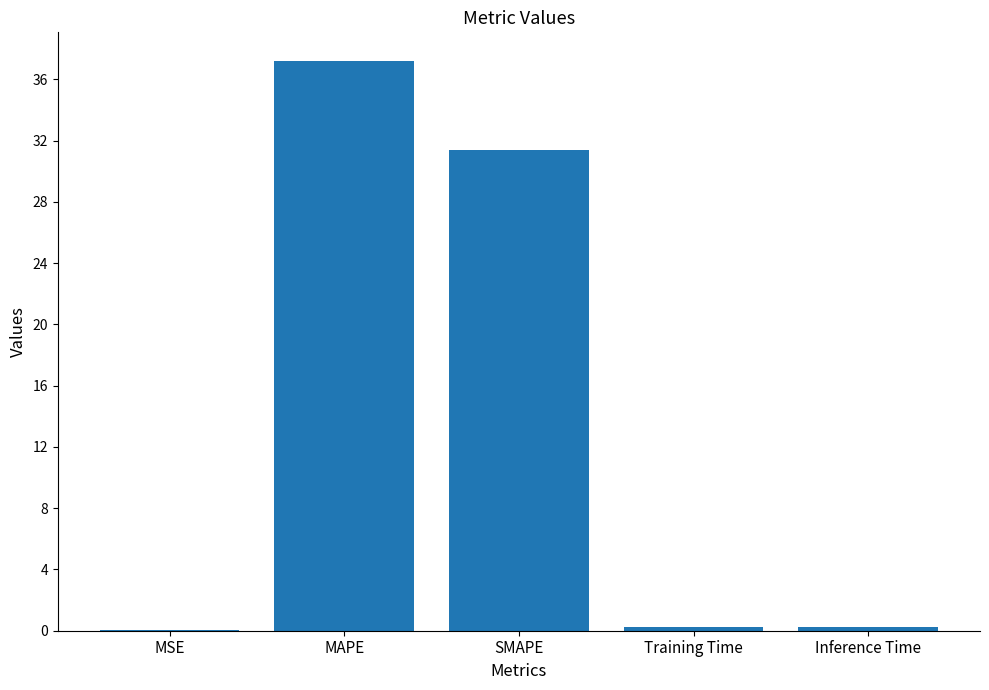

The chart shows a value of 31.4 at SMAPE. True or false?

True